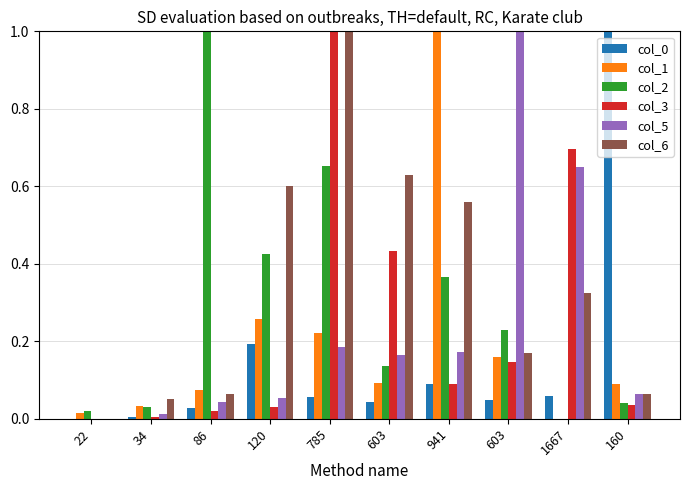

The value of col_1 at 86 is 0.1. True or false?

True